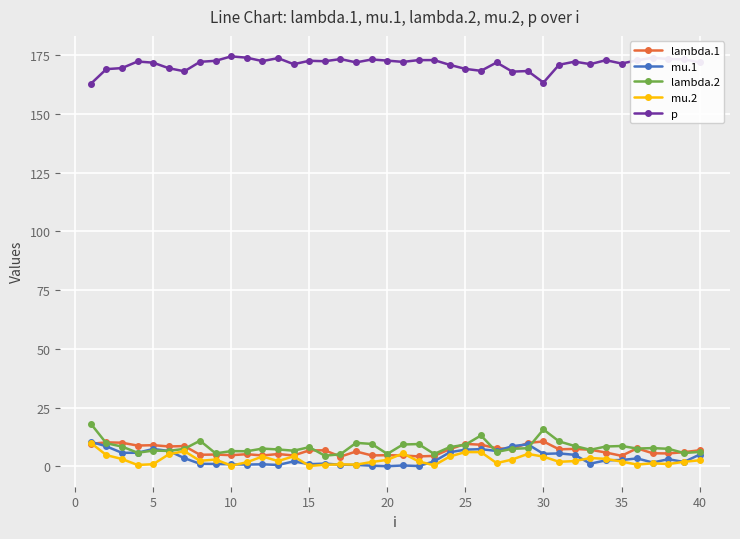

What are all the series names shown in the legend?

lambda.1, mu.1, lambda.2, mu.2, p